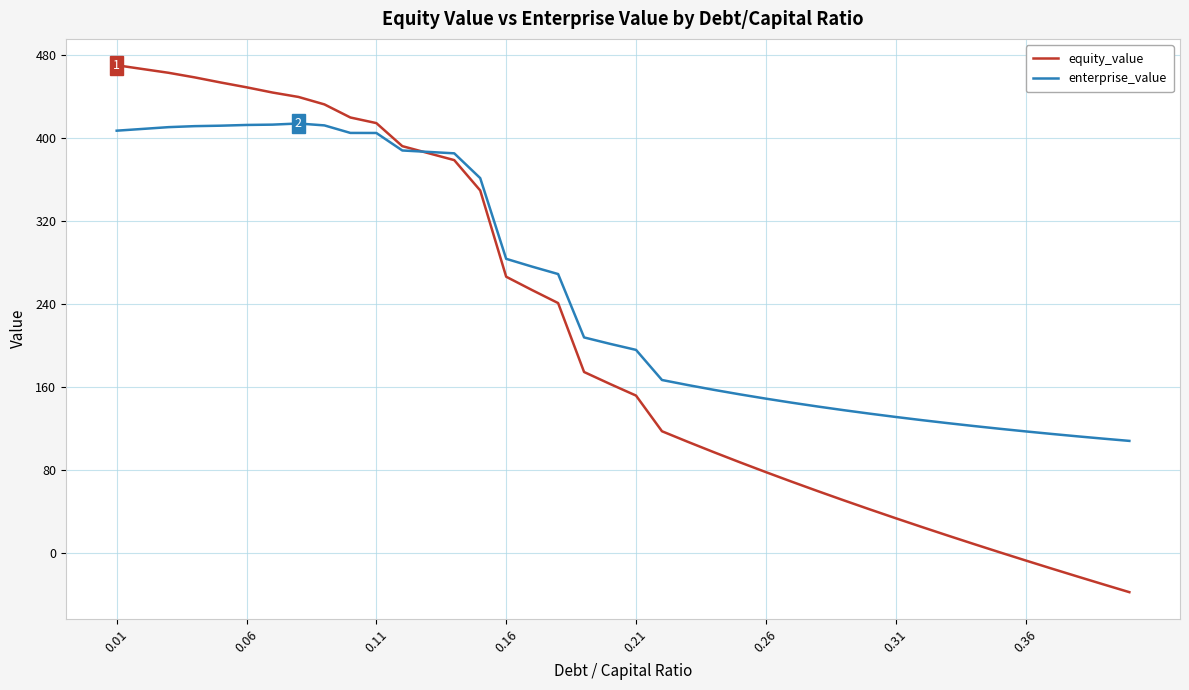

Rank the series by their average value, from lowest to highest.

equity_value, enterprise_value